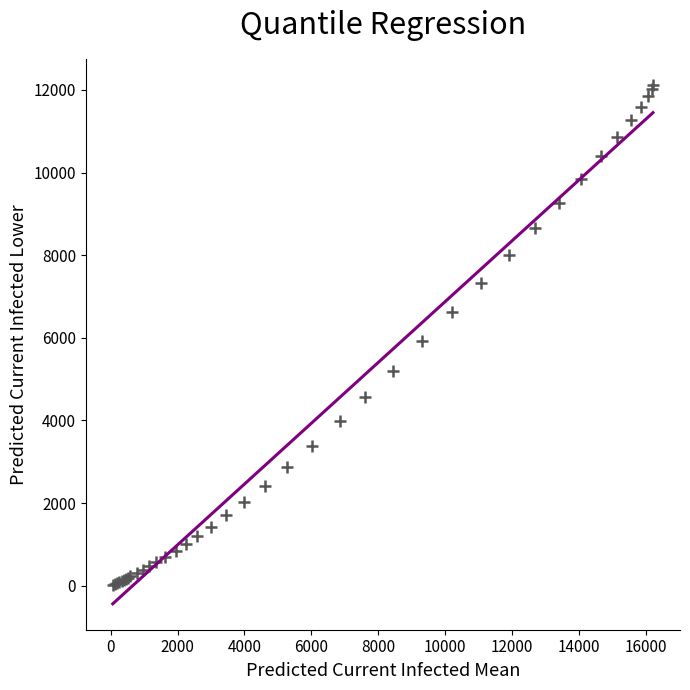

What Y value in the scatter plot is closest to 6072?

5914